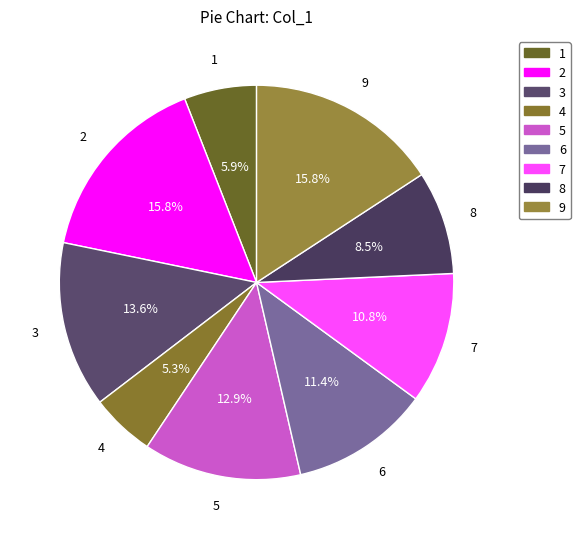

Combined, do 1 and 2 account for over 50%?

No